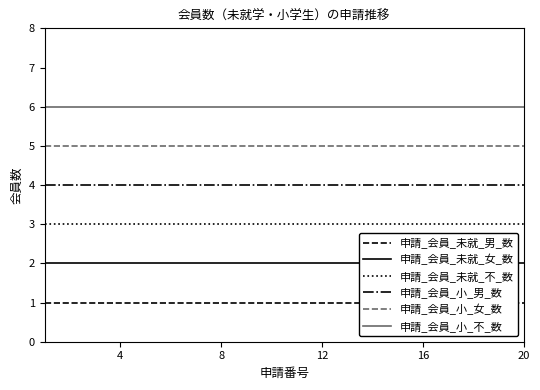

Does the chart display data point markers on the line(s)?

No